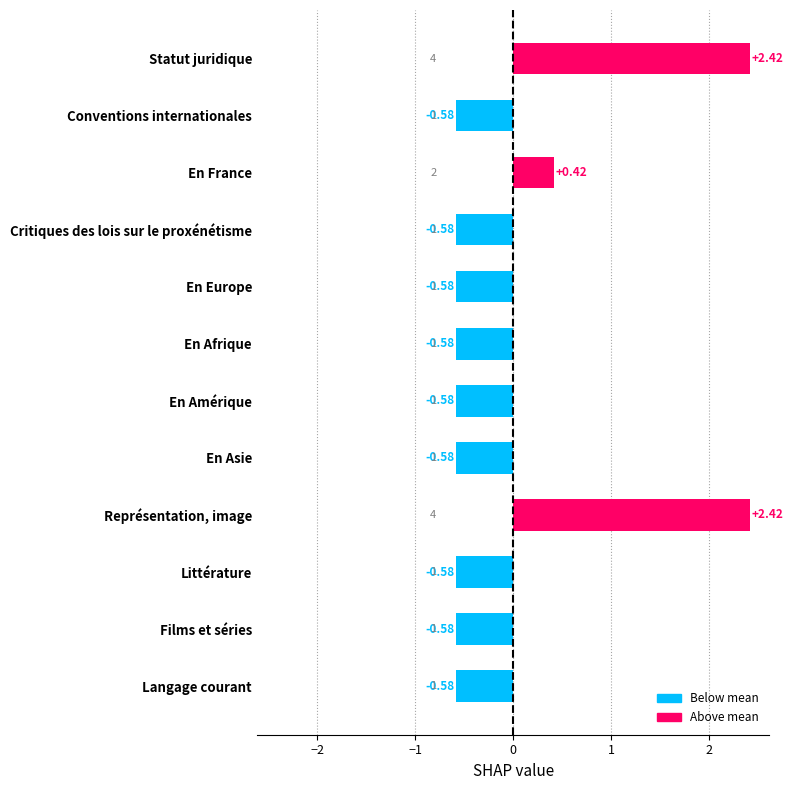

How many values are between 0 and 1?

1